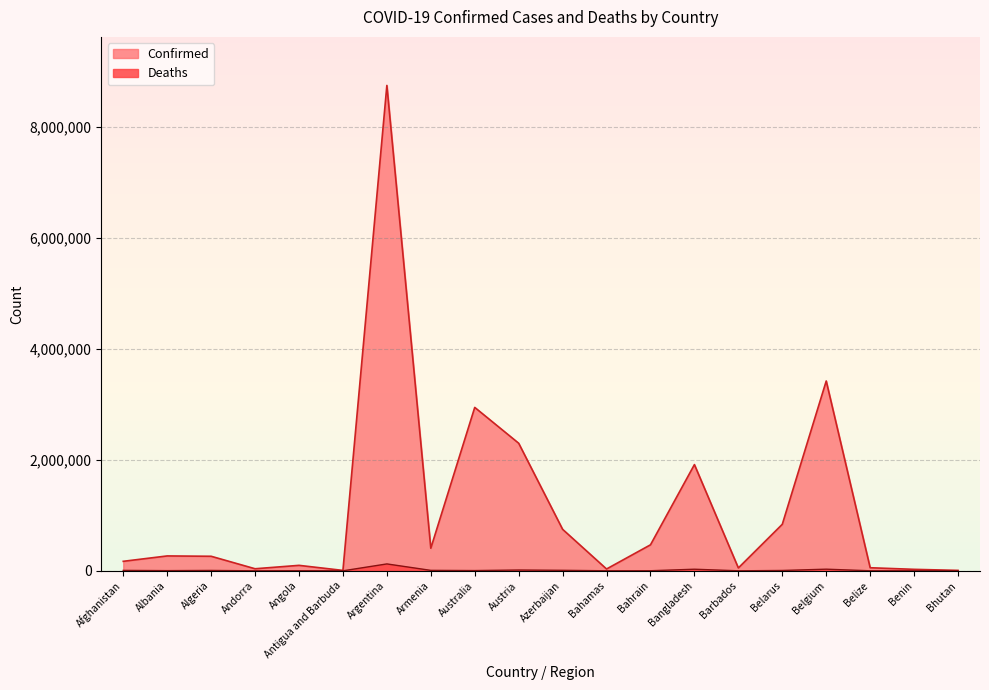

What is the smallest value displayed?

5